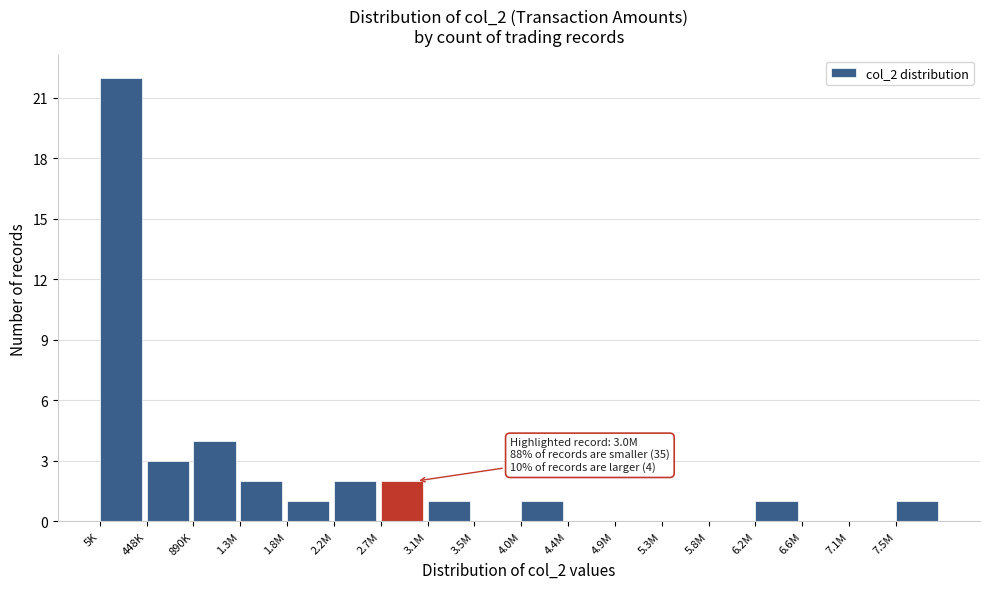

Reading left to right, list all the values displayed in this chart.

5K=22	448K=3	890K=4	1.3M=2	1.8M=1	2.2M=2	2.7M=2	3.1M=1	3.5M=0	4.0M=1	4.4M=0	4.9M=0	5.3M=0	5.8M=0	6.2M=1	6.6M=0	7.1M=0	7.5M=1